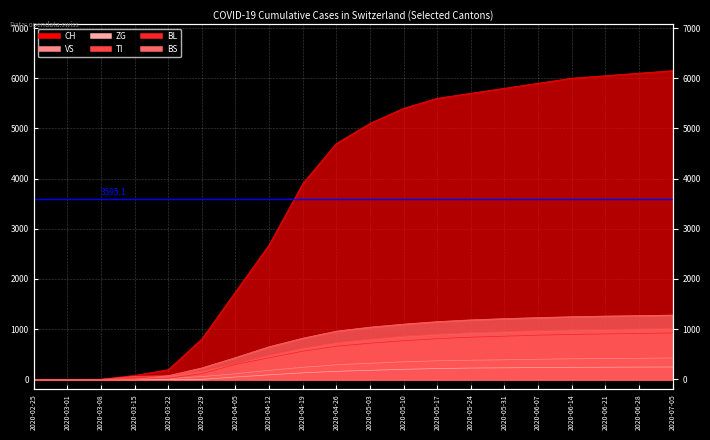

At which label does BS reach its peak?

2020-07-05